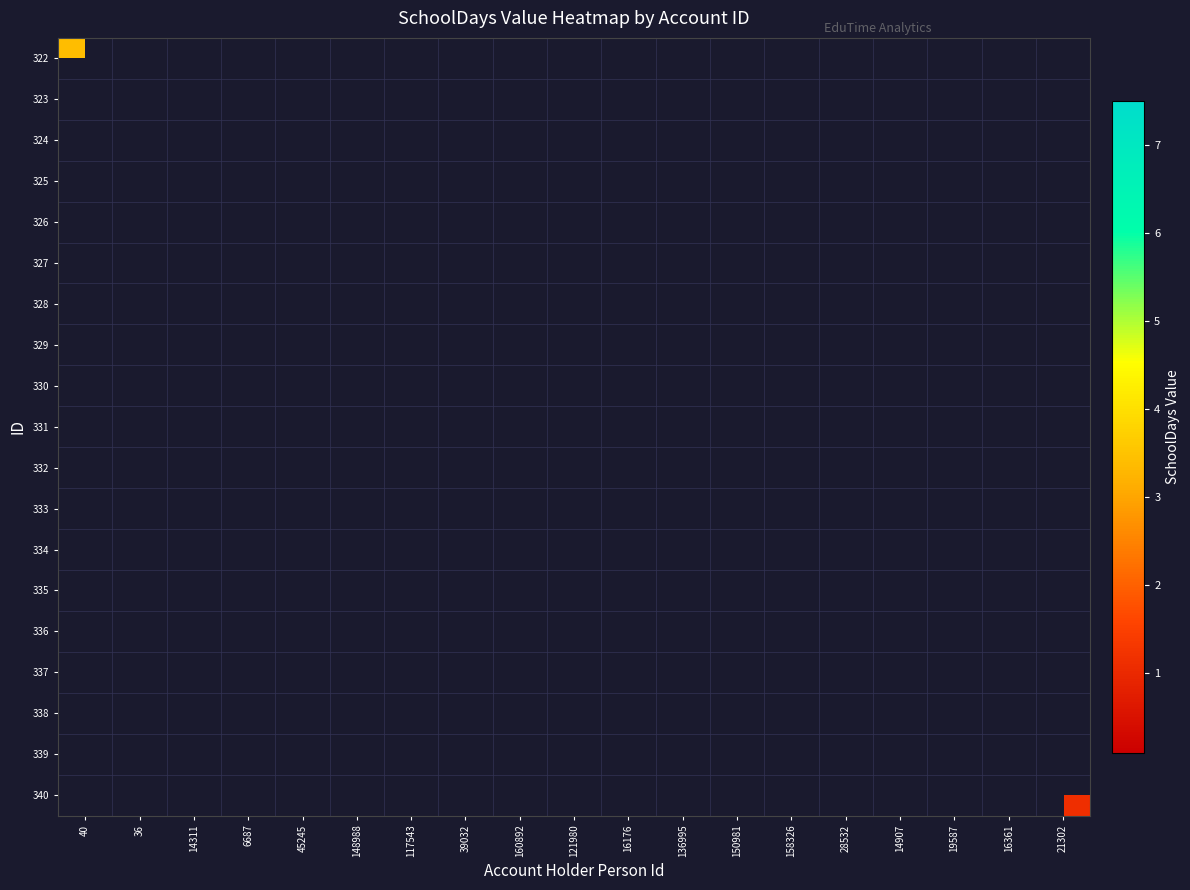

Rank the series by their maximum value, from lowest to highest.

322, 323, 324, 325, 326, 327, 328, 329, 330, 331, 332, 333, 334, 335, 336, 337, 338, 339, 340